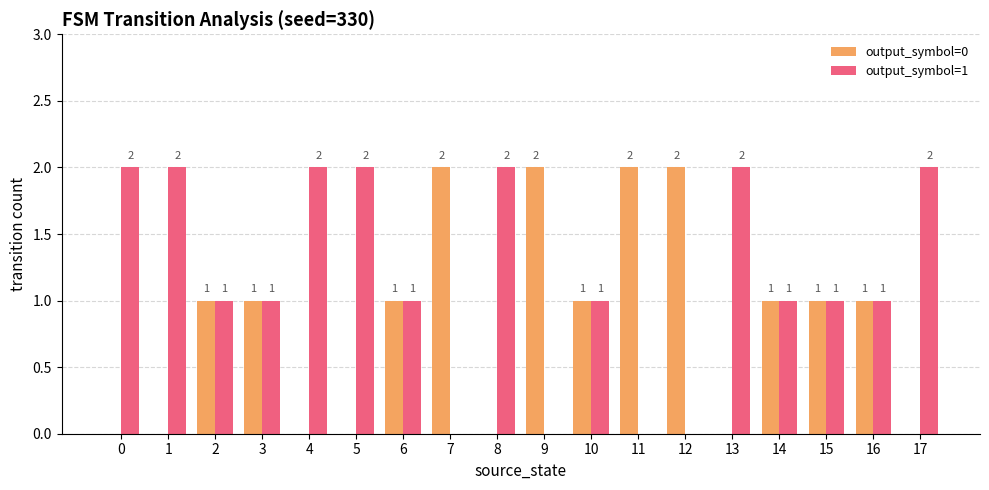

How many output_symbol=0 values are between 0 and 1?

14